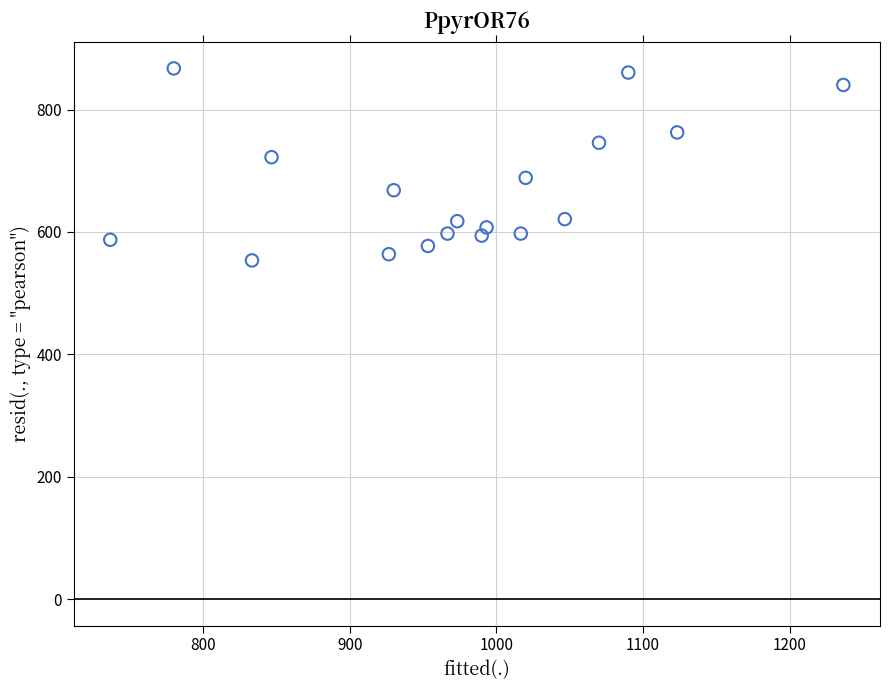

What is the range of X values (max minus min)?

500.0